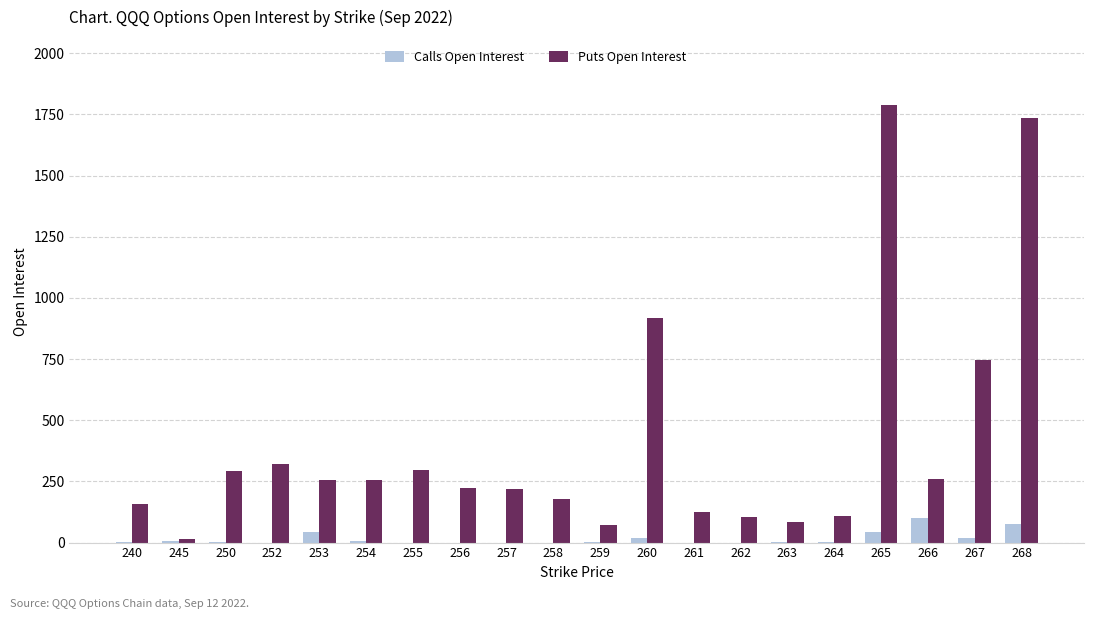

What is the total value across all series at 262?

105